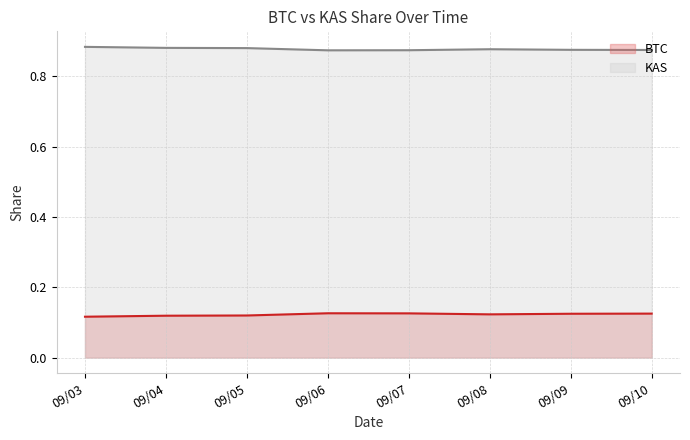

At how many categories does at least one series exceed 0?

8